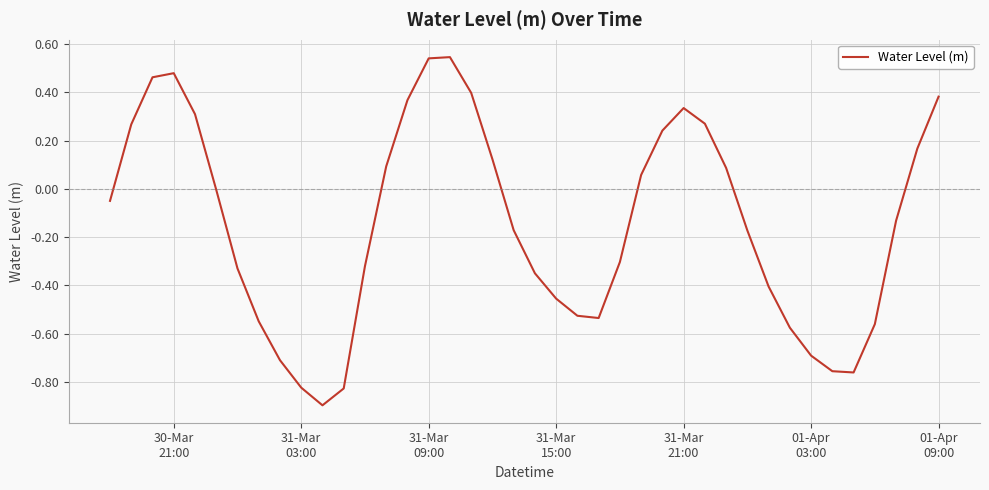

What is the minimum value shown in the chart?

-0.9